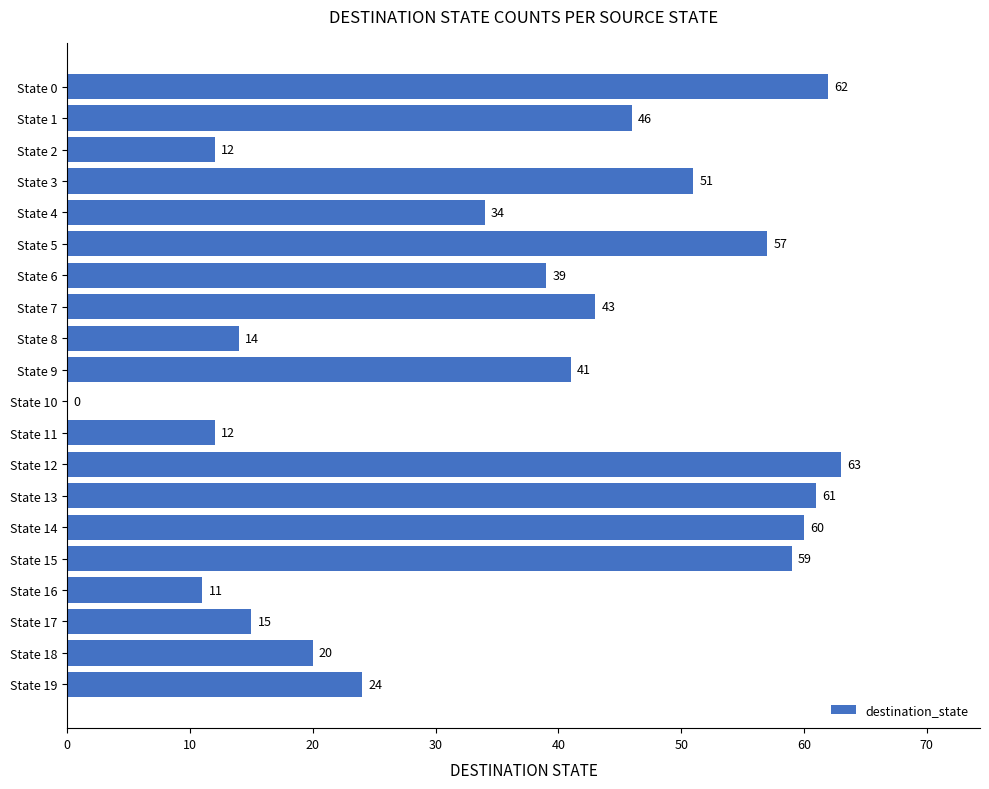

Read the value at State 2, to the nearest 10.

10